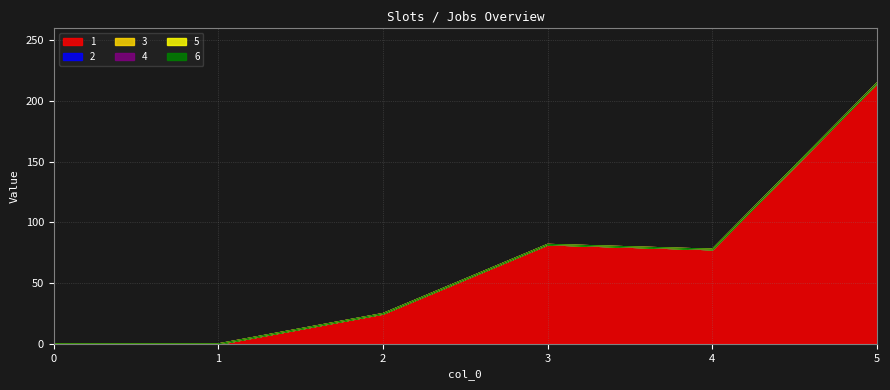

True or false: 3 and 6 cross at least once.

False